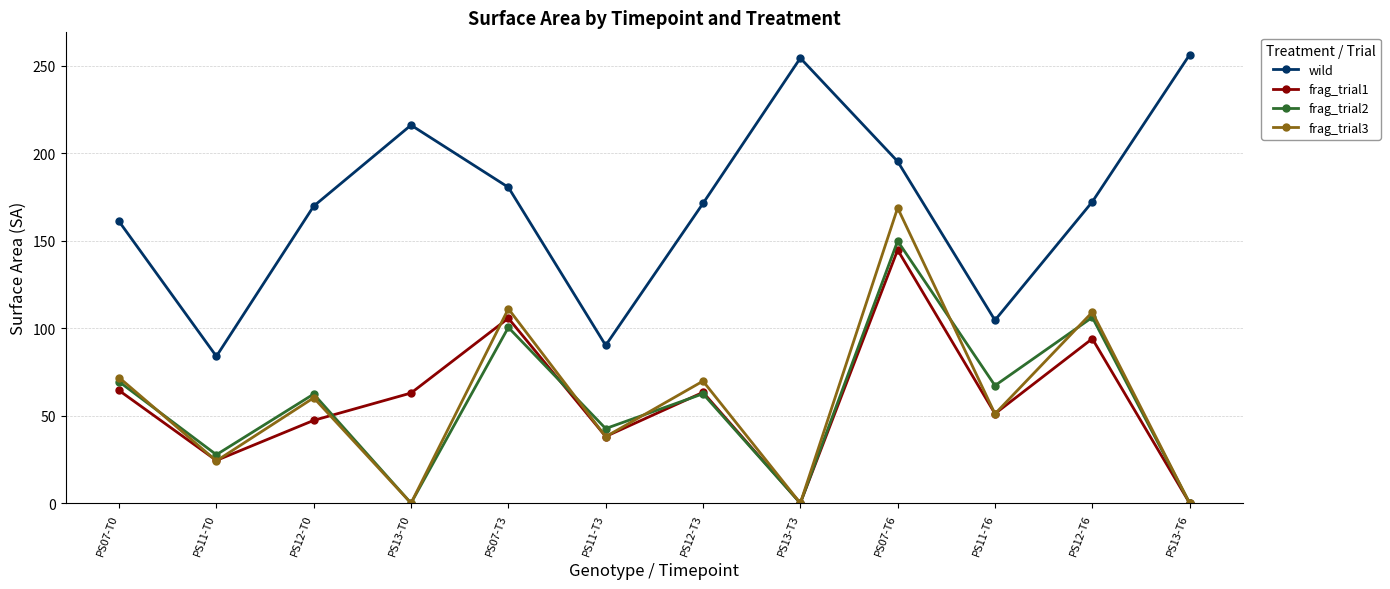

How many values in the frag_trial3 series exceed 60?

6